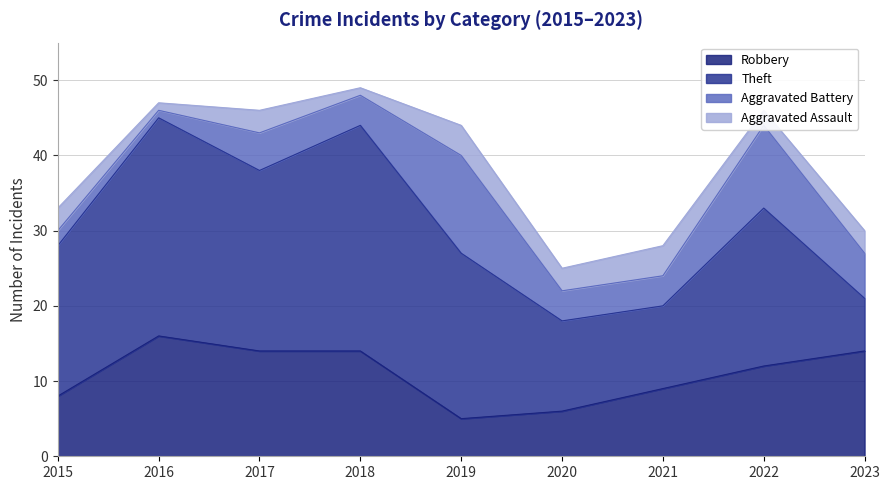

List the labels in order of Theft value, smallest first.

2023, 2021, 2020, 2015, 2022, 2019, 2017, 2016, 2018